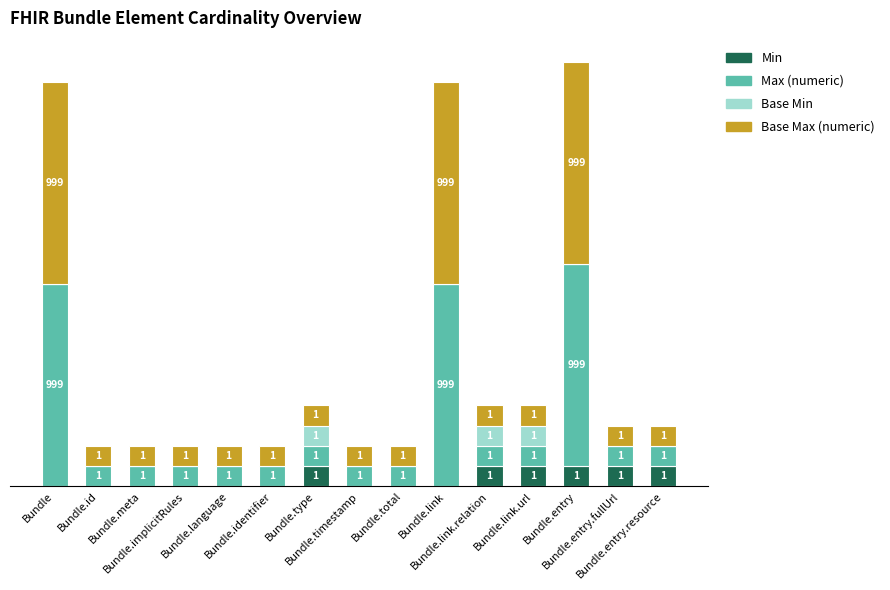

Are the bars horizontal?

No